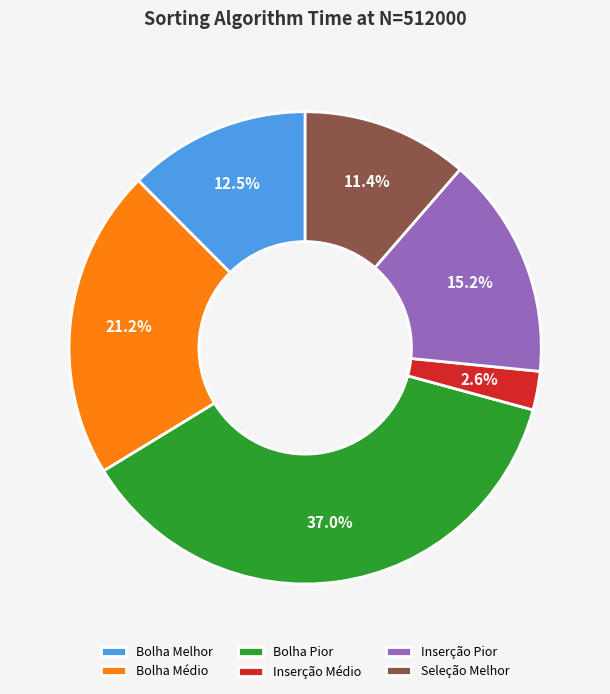

Is the sum of Bolha Melhor and Seleção Melhor greater than half?

No